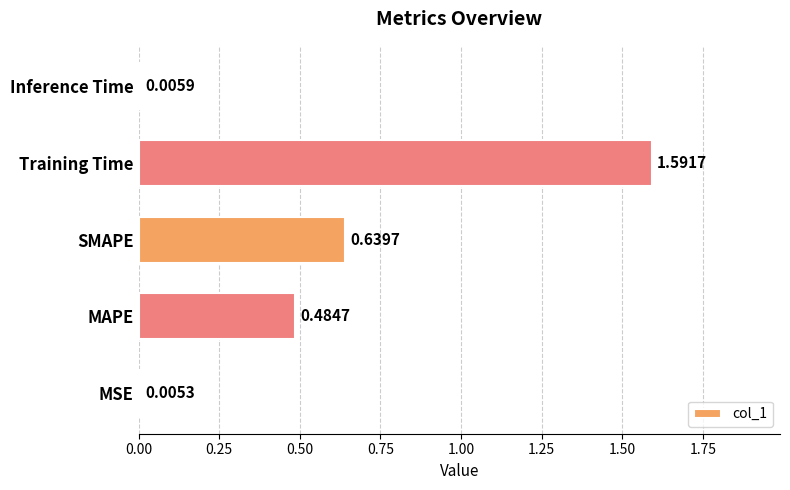

What is the sum of all values?

2.7